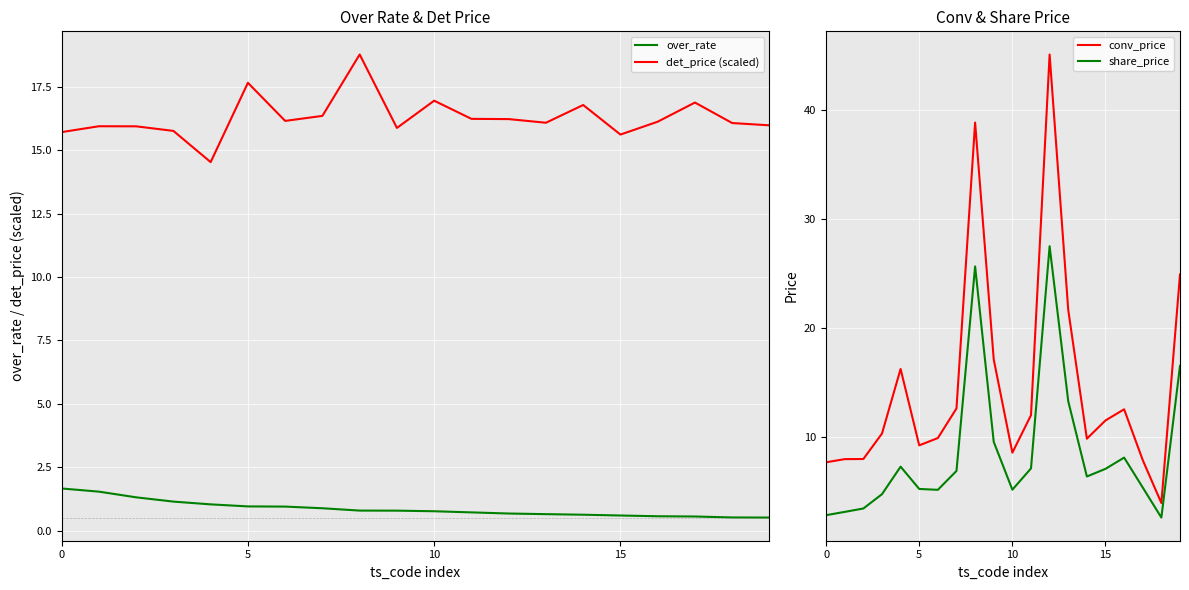

What is the difference between the maximum and minimum values in the share_price series?

24.8